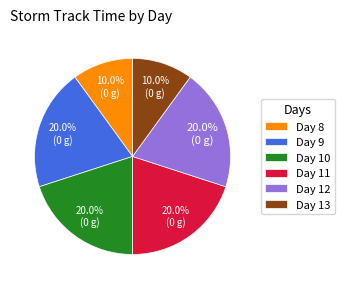

Count the number of slices in the pie.

6